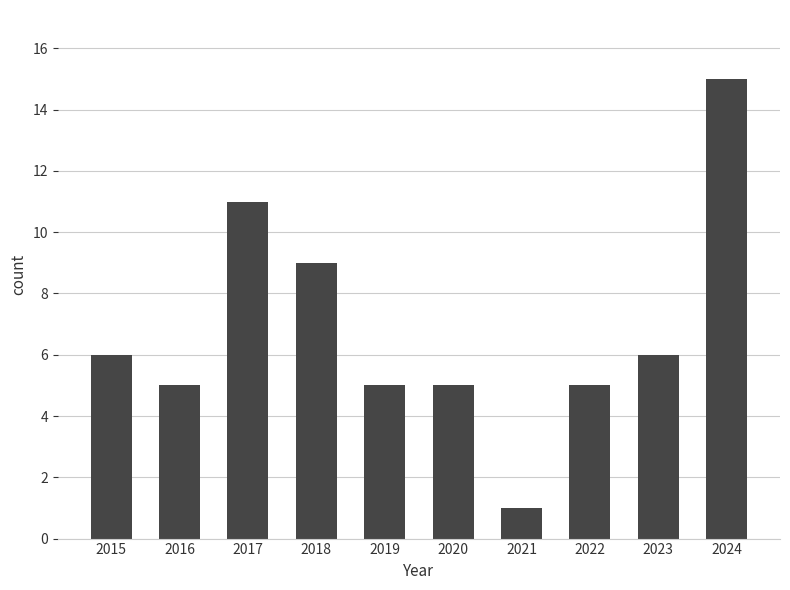

How many data points are less than 6?

5